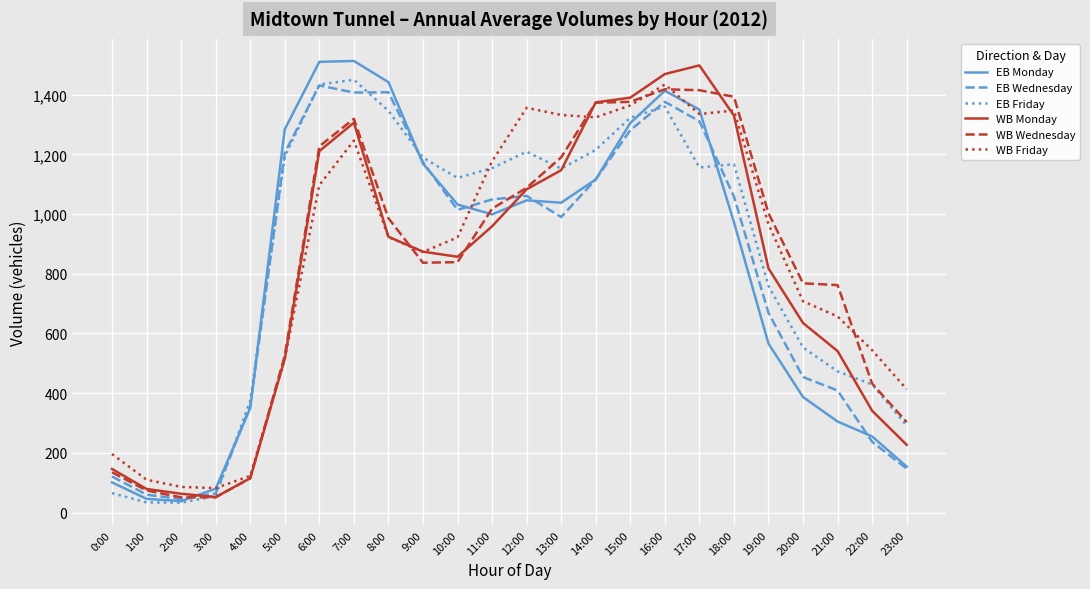

What is the greatest value displayed?

1513